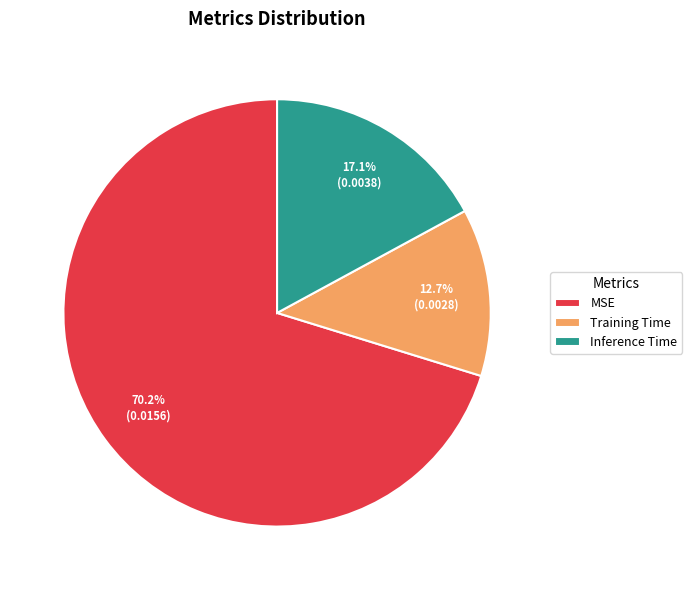

How many slices are in this pie chart?

3